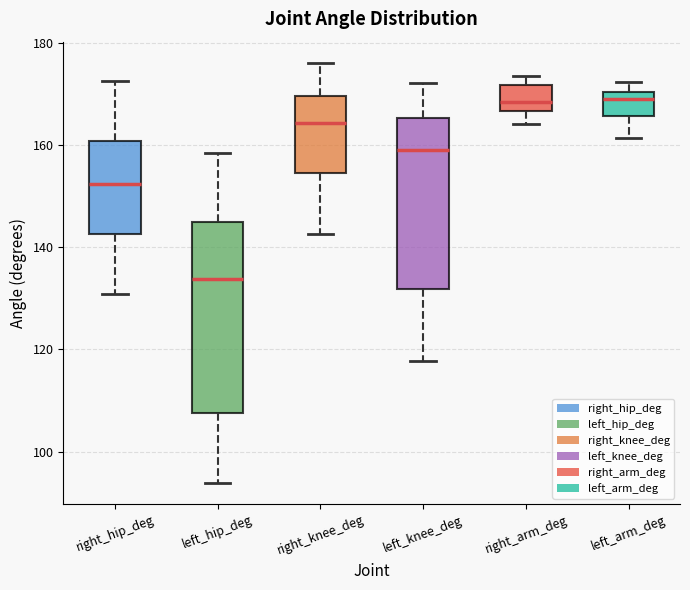

Reading left to right, transcribe this box plot: for each box, give where its median line is, the range the box spans, and where its two whiskers end, as read against the y-axis. The values are not printed on the chart, so give them approximately, as read against the axis.

right_hip_deg: median 152, box 142 to 160, whiskers 130 to 172
left_hip_deg: median 134, box 108 to 144, whiskers 94 to 158
right_knee_deg: median 164, box 154 to 170, whiskers 142 to 176
left_knee_deg: median 158, box 132 to 166, whiskers 118 to 172
right_arm_deg: median 168, box 166 to 172, whiskers 164 to 174
left_arm_deg: median 170 (just below the box's upper edge), box 166 to 170, whiskers 162 to 172